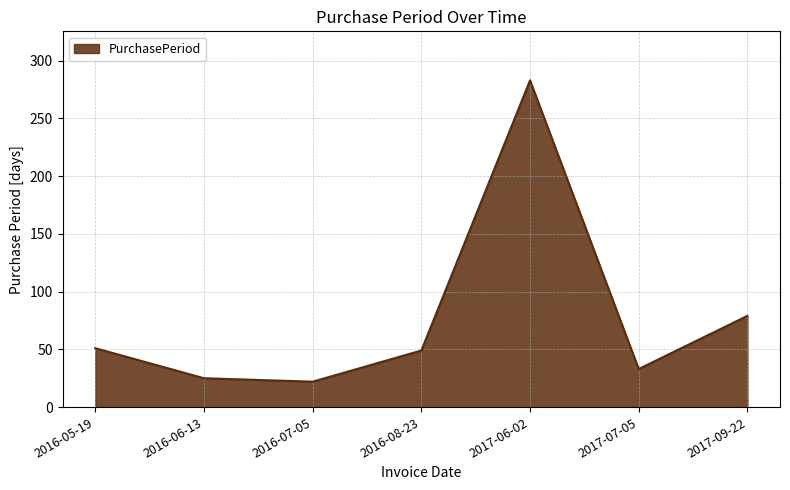

Which category has the highest value across all series?

2017-06-02